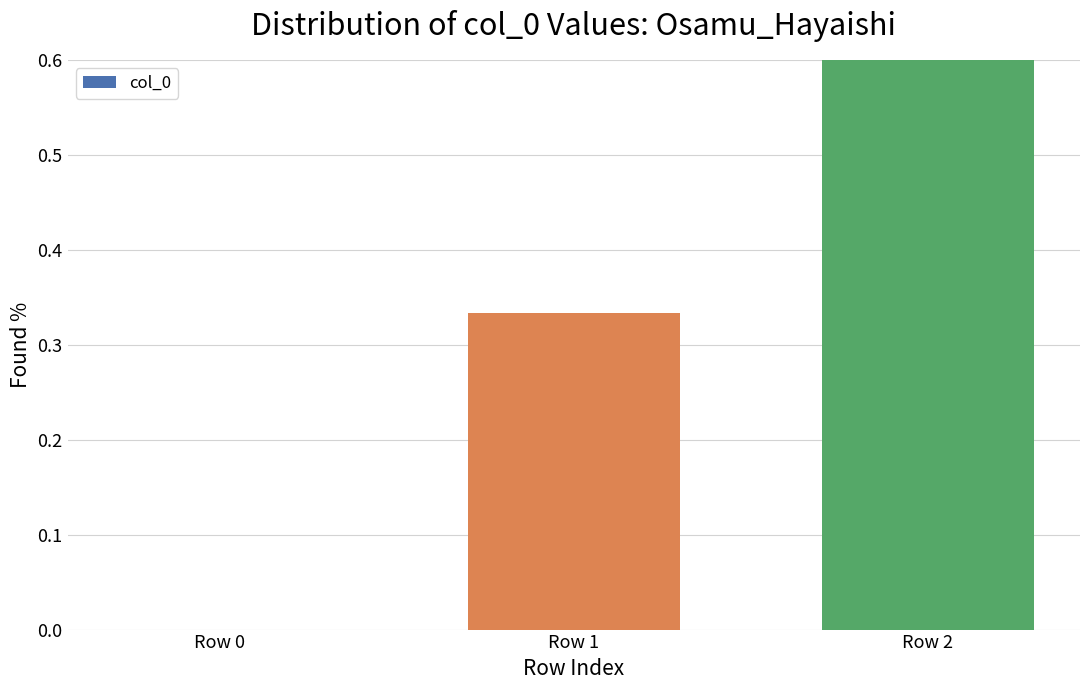

True or false: the data shows 0.7 at Row 2.

True